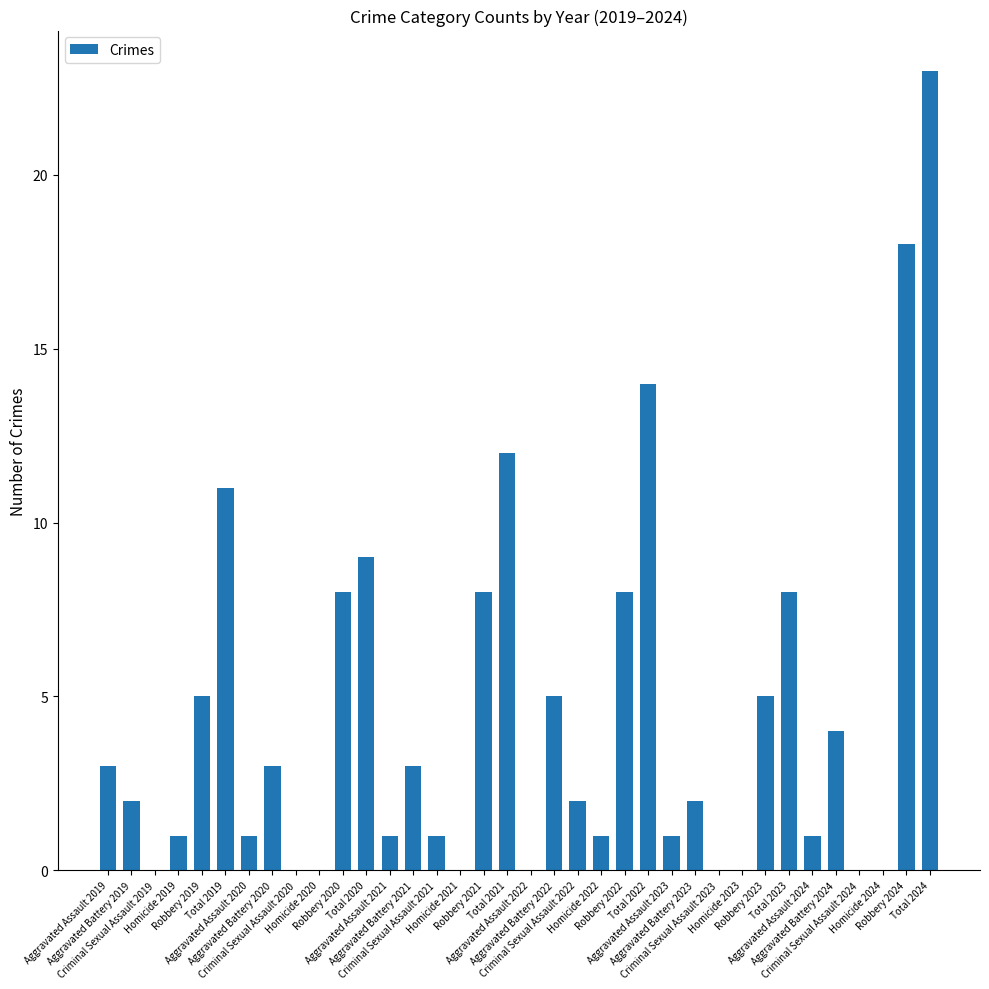

What is the greatest value displayed?

23